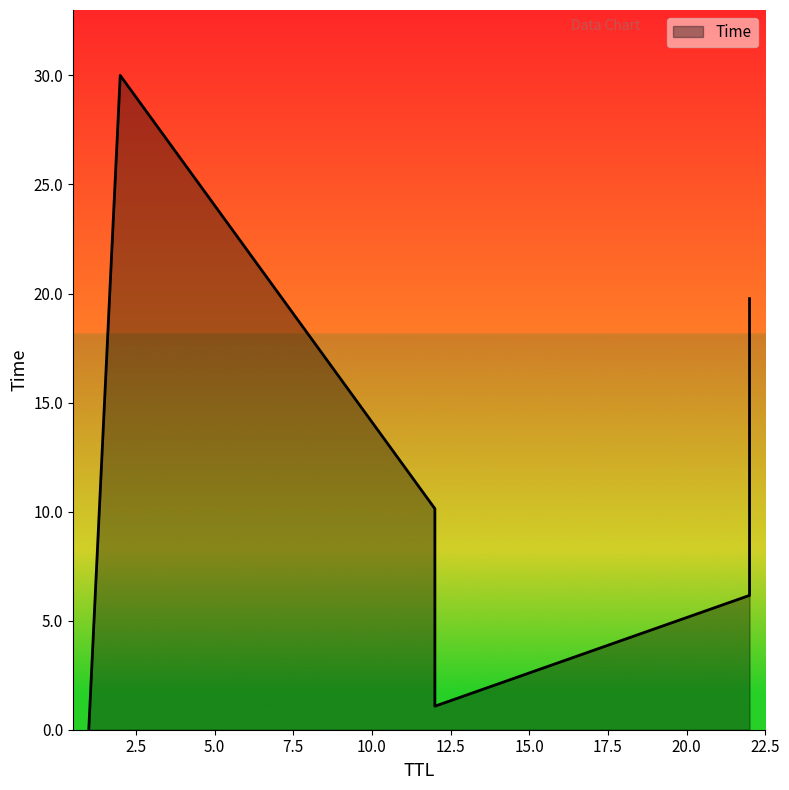

What is the average value?

11.2